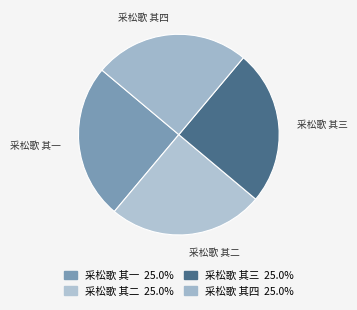

Does any single category account for the majority?

No